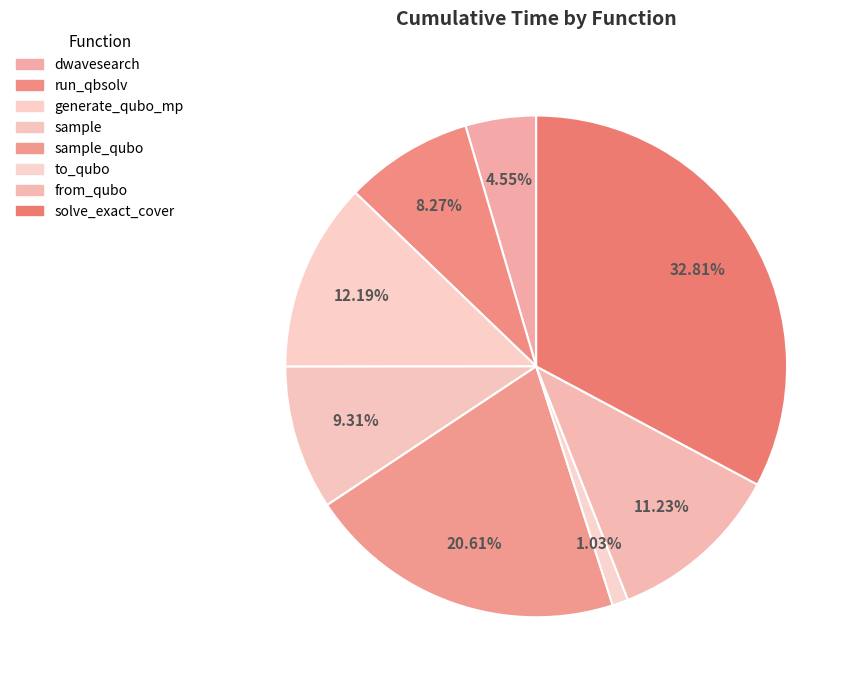

Is there a majority slice in this chart?

No